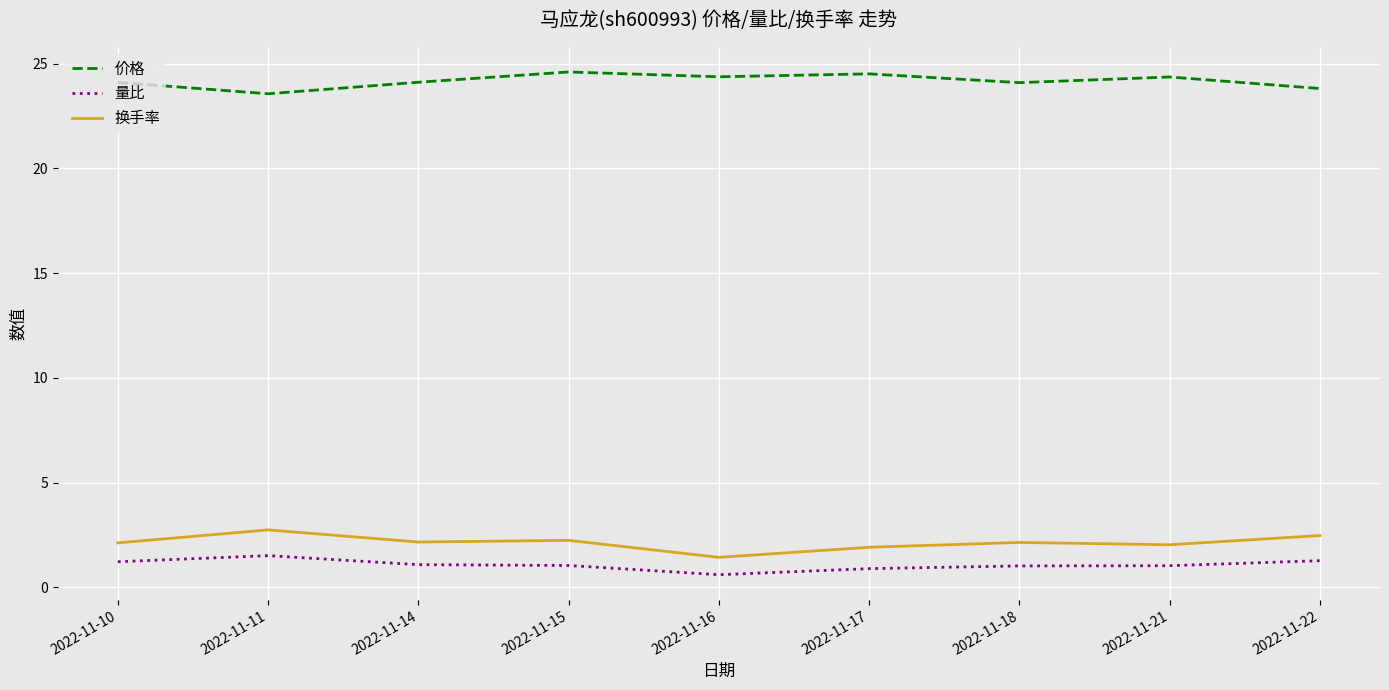

Rank the series by their maximum value, from highest to lowest.

价格, 换手率, 量比